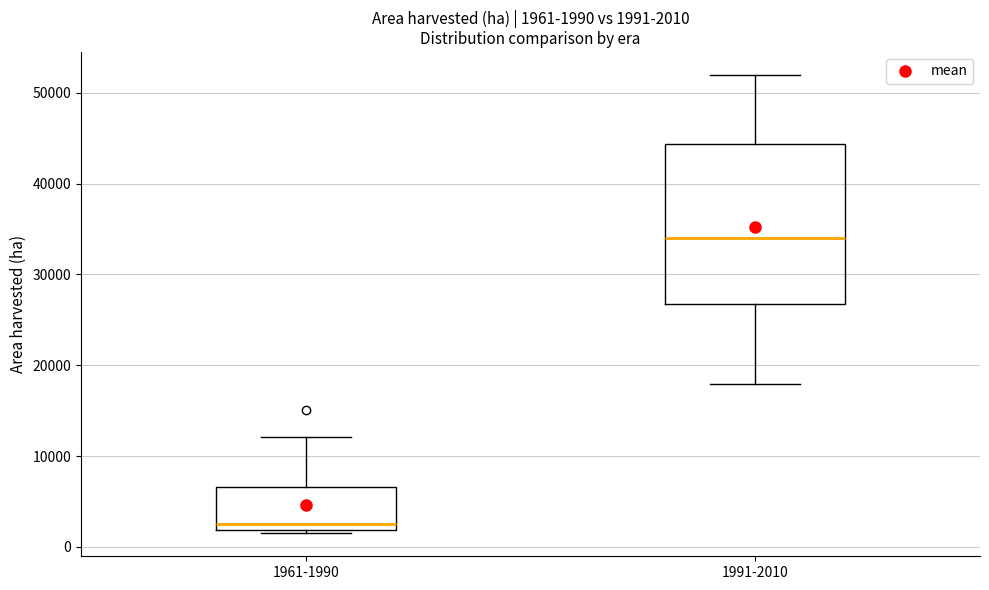

Which box's median line is the highest?

1991-2010